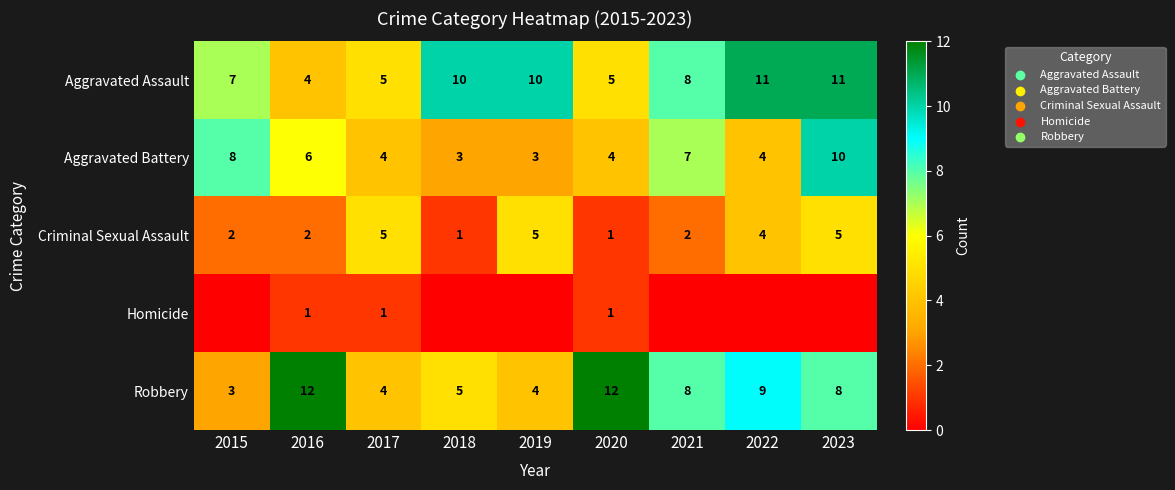

The Robbery series shows 1 at 2015. True or false?

False